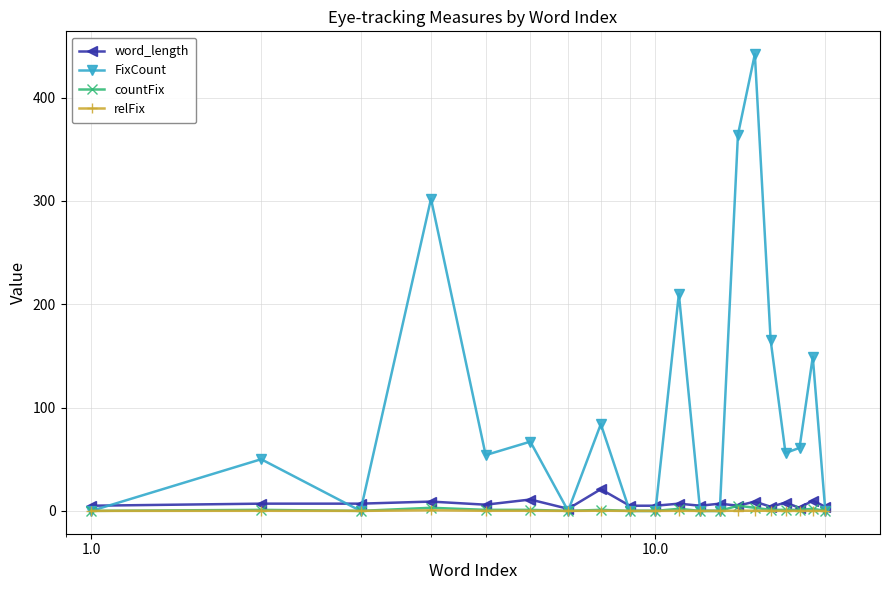

True or false: relFix has more than 2 interior local peaks.

True